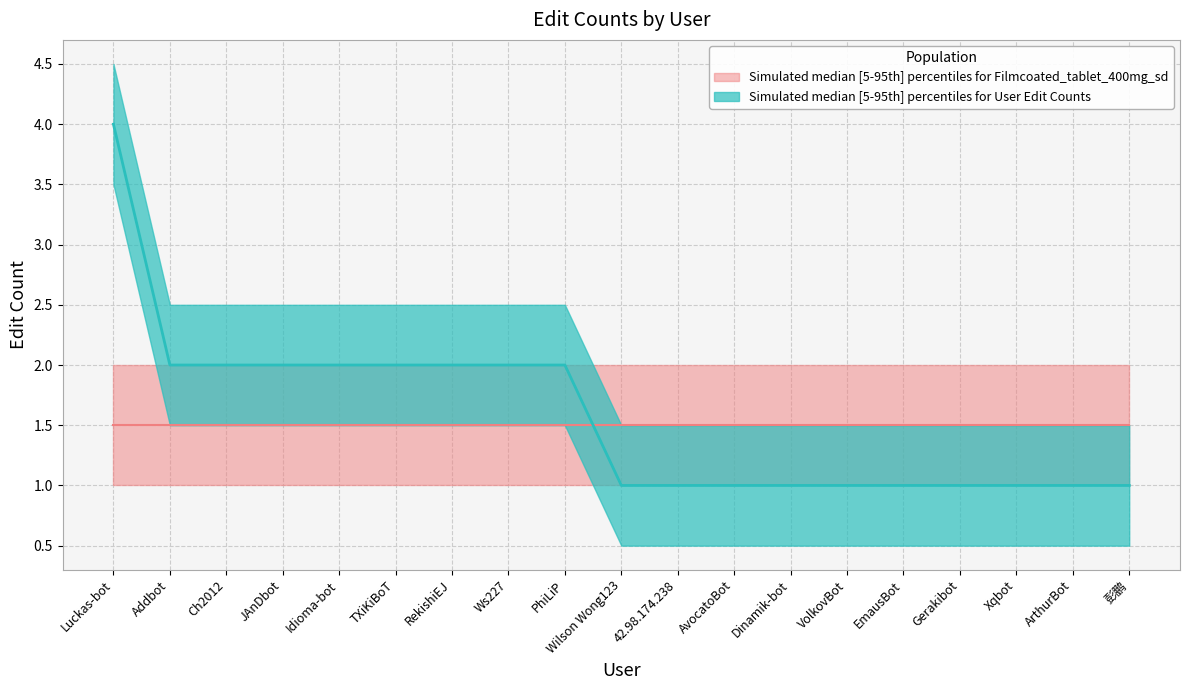

What is the ratio of the value at Gerakibot to the value at Ws227?

0.5